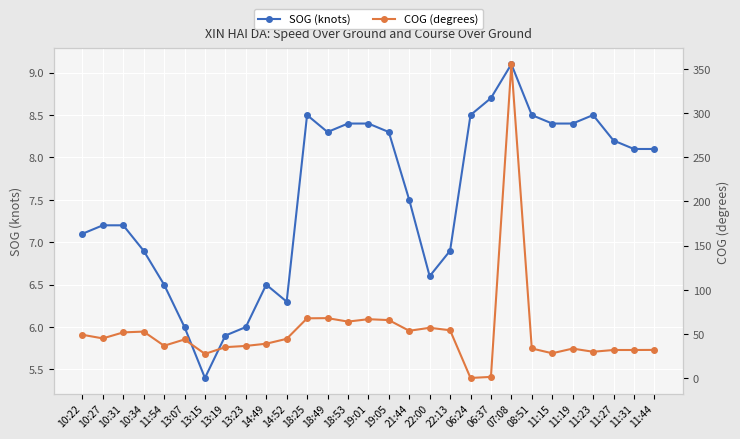

Which series changed the most between 11:54 and 14:49?

COG (degrees)